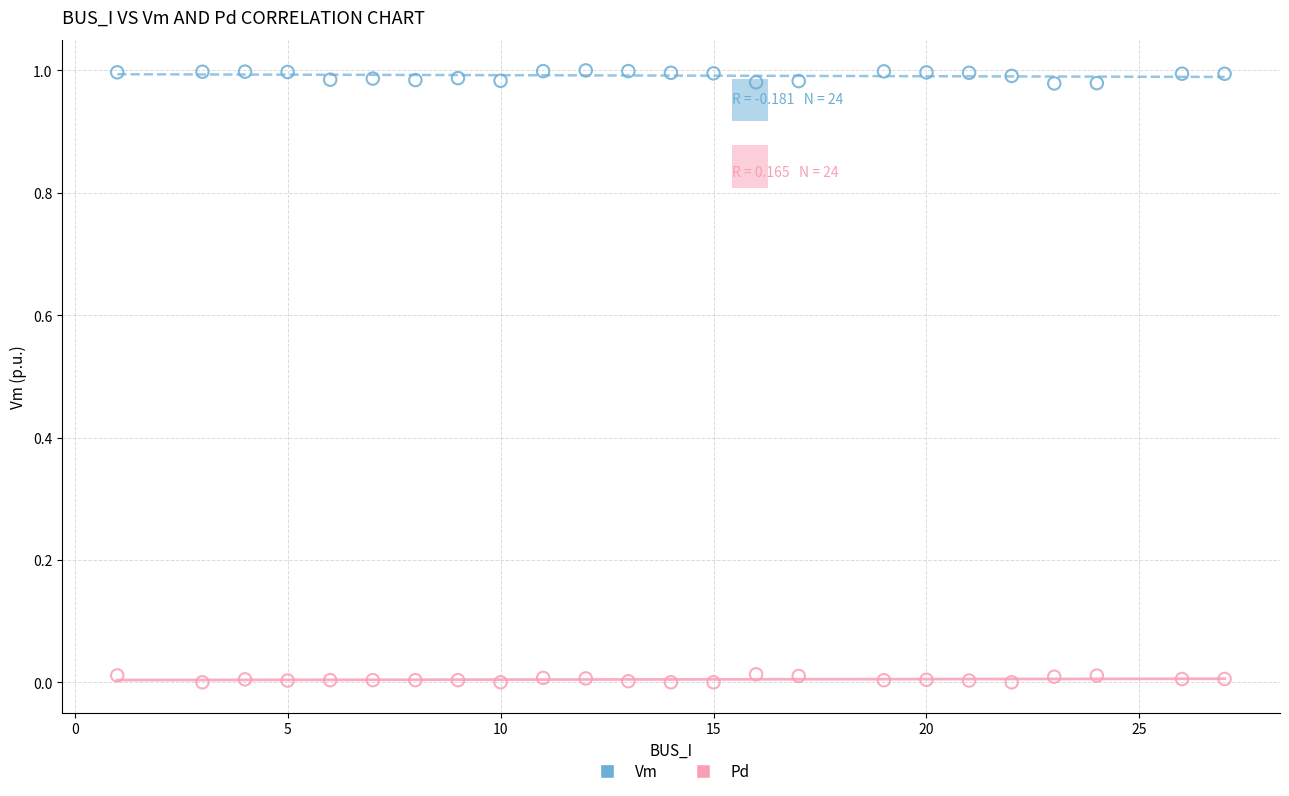

Across all data points, what is the range of X values (max minus min)?

26.0